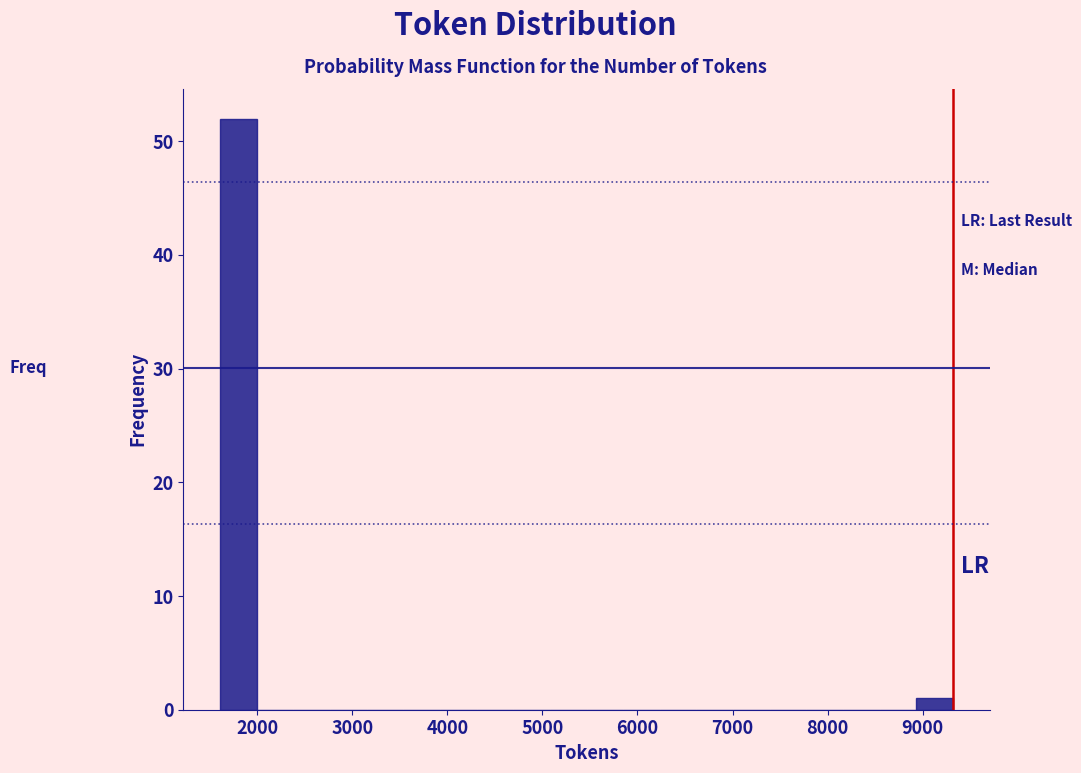

Read against the x-axis, roughly where is the centre of the tallest bar?

1800